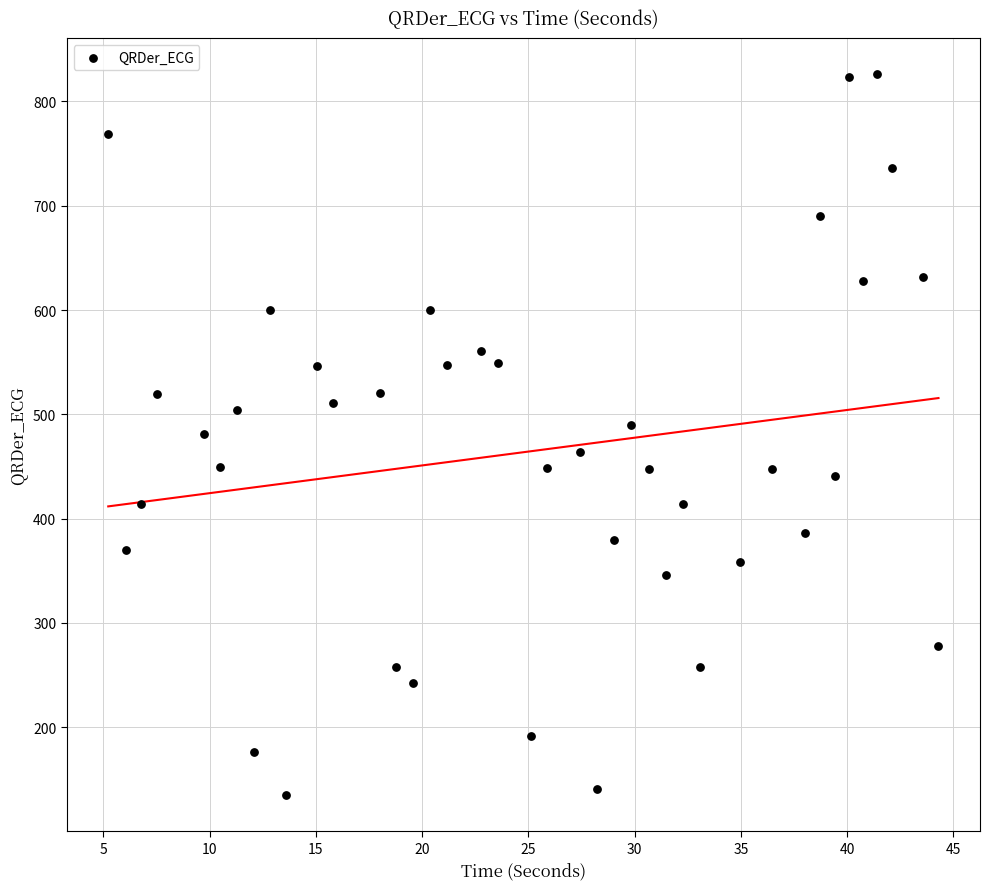

What is the range of X values (max minus min)?

39.1